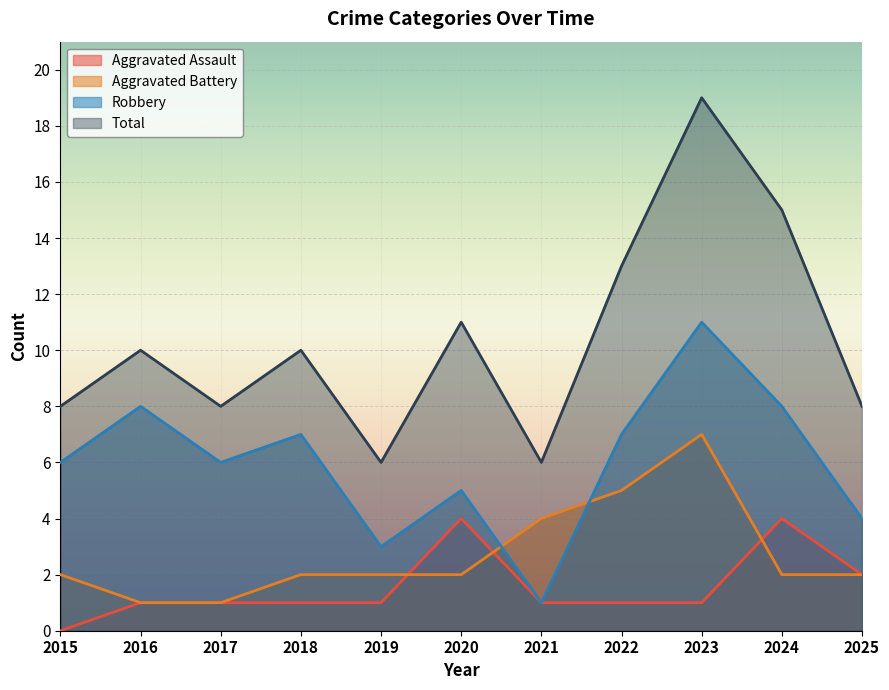

Reading left to right, extract all data points from this chart.

Aggravated Assault: 2015=0	2016=1	2017=1	2018=1	2019=1	2020=4	2021=1	2022=1	2023=1	2024=4	2025=2
Aggravated Battery: 2015=2	2016=1	2017=1	2018=2	2019=2	2020=2	2021=4	2022=5	2023=7	2024=2	2025=2
Robbery: 2015=6	2016=8	2017=6	2018=7	2019=3	2020=5	2021=1	2022=7	2023=11	2024=8	2025=4
Total: 2015=8	2016=10	2017=8	2018=10	2019=6	2020=11	2021=6	2022=13	2023=19	2024=15	2025=8